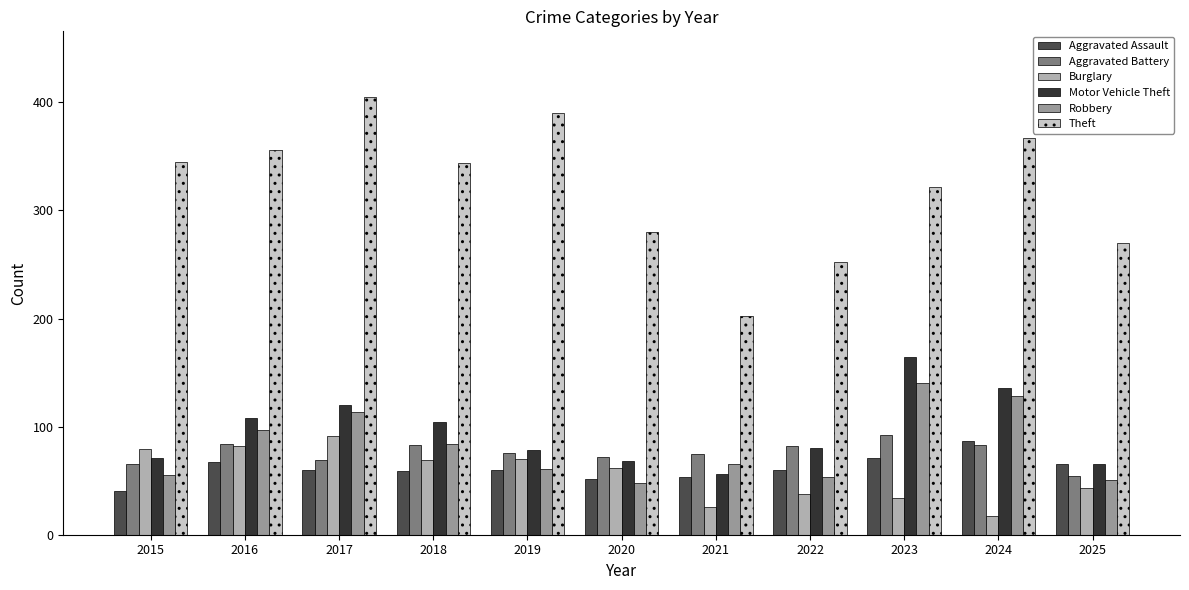

Where does the Aggravated Assault series first go above 60?

2016